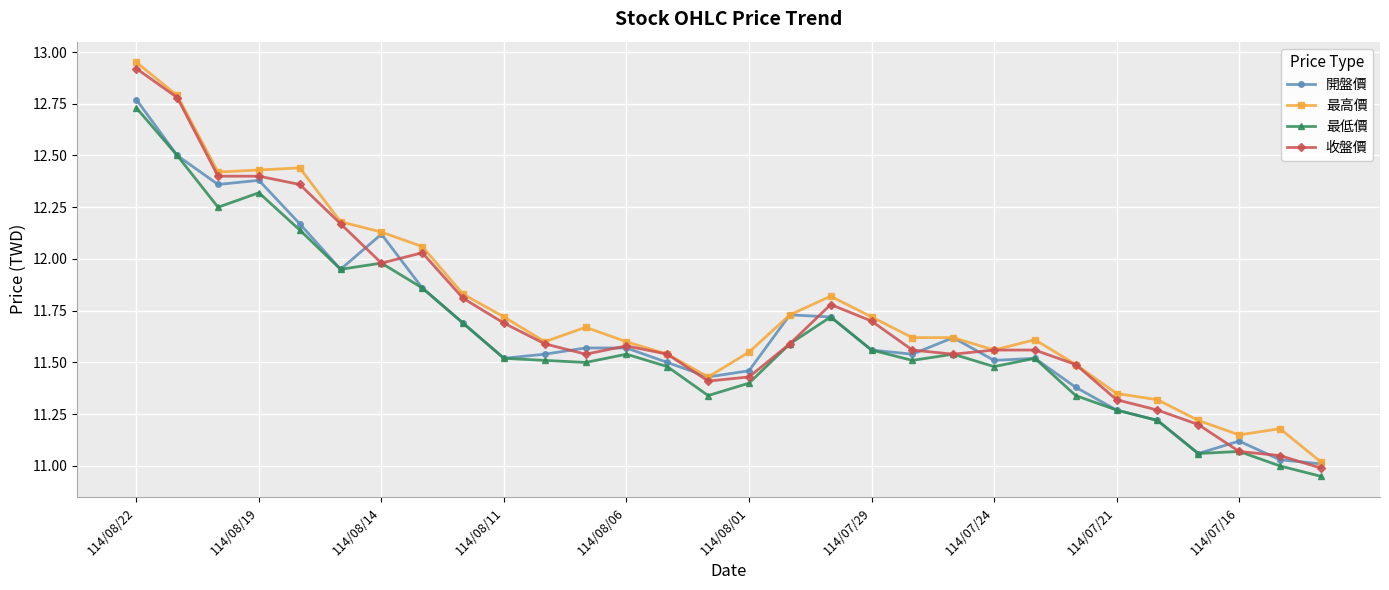

How many distinct data groups are displayed?

4